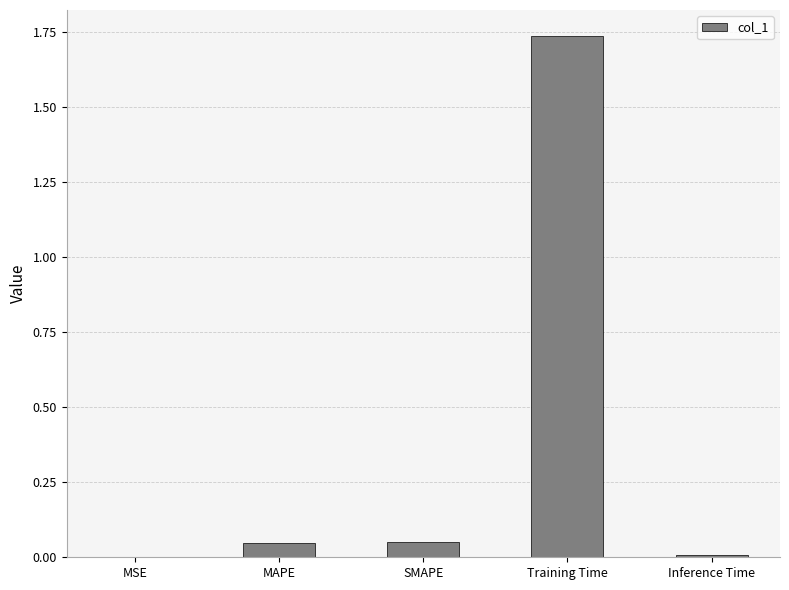

Which category has the highest value across all series?

Training Time